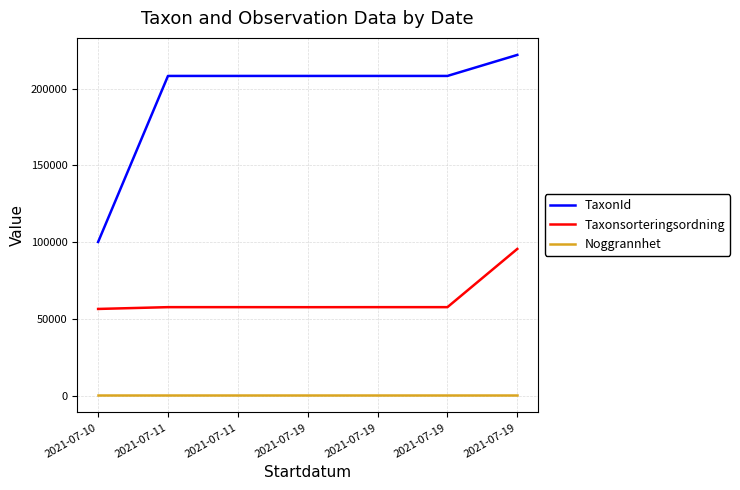

True or false: TaxonId and Taxonsorteringsordning cross at least once.

False